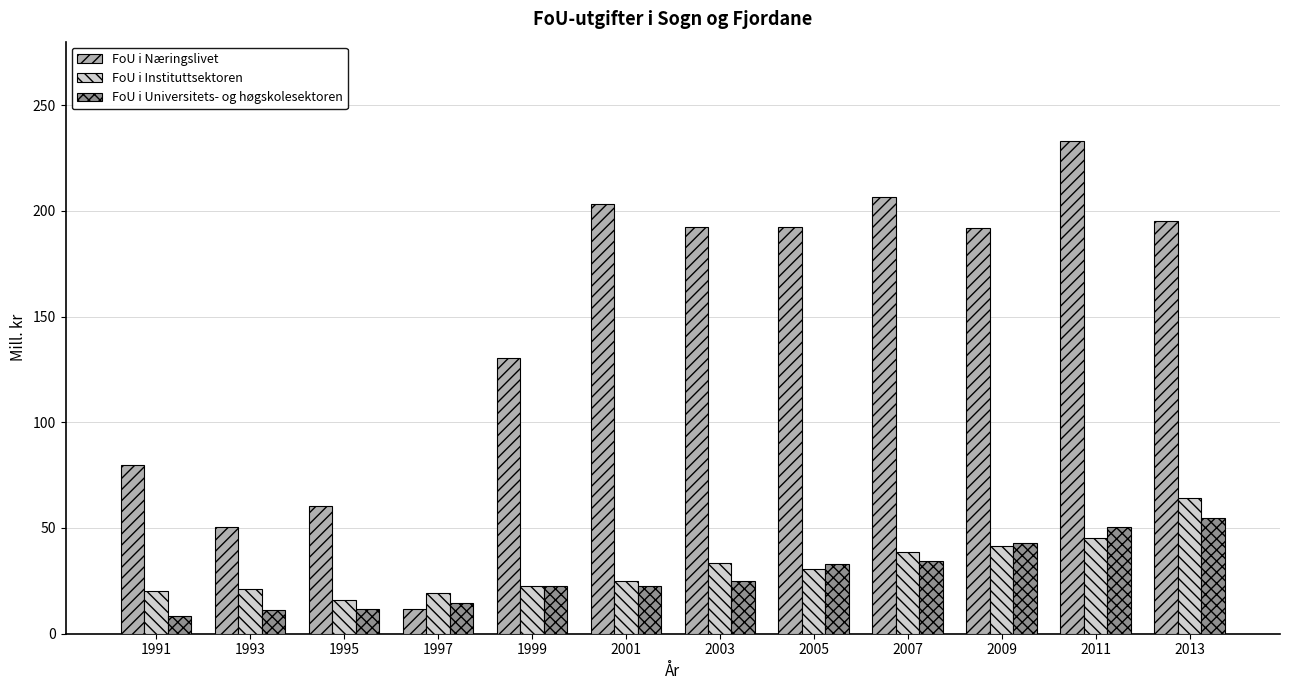

Which series has the largest range (max minus min)?

FoU i Næringslivet